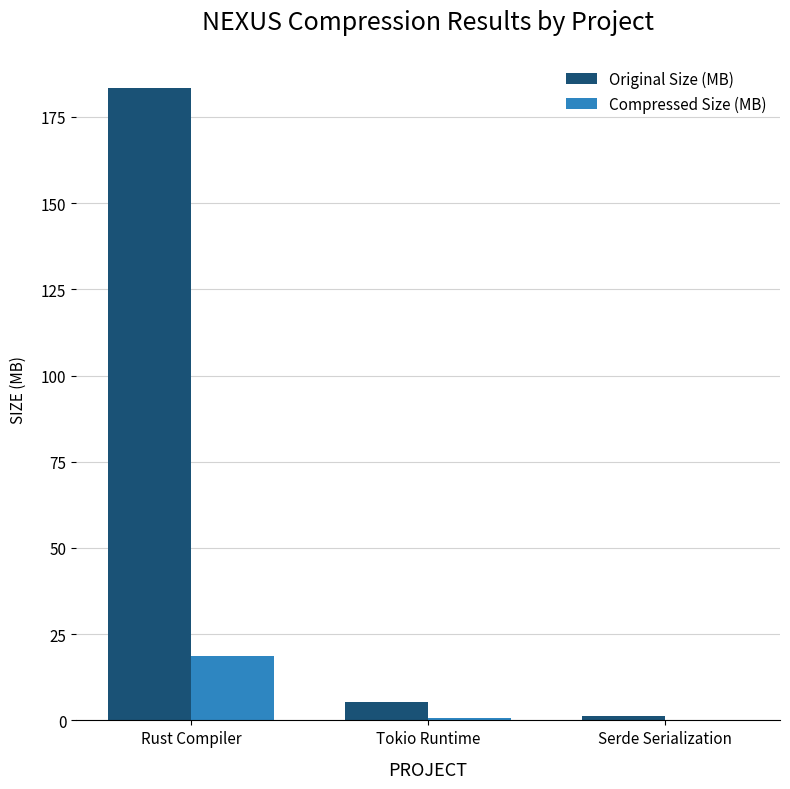

At which category is the sum across all series the highest?

Rust Compiler